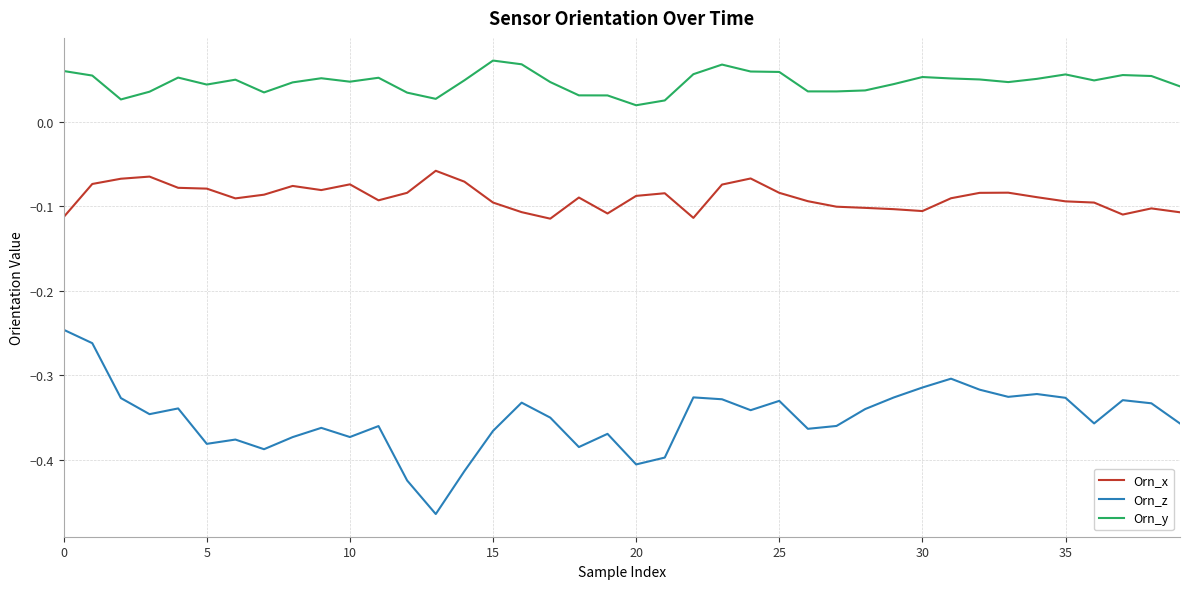

True or false: Orn_y and Orn_z cross at least once.

False